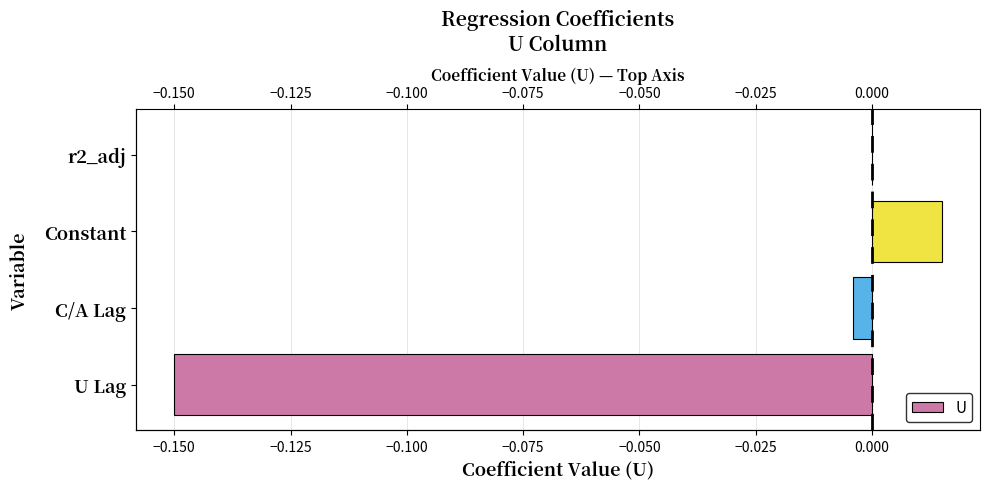

How many values are above zero?

1